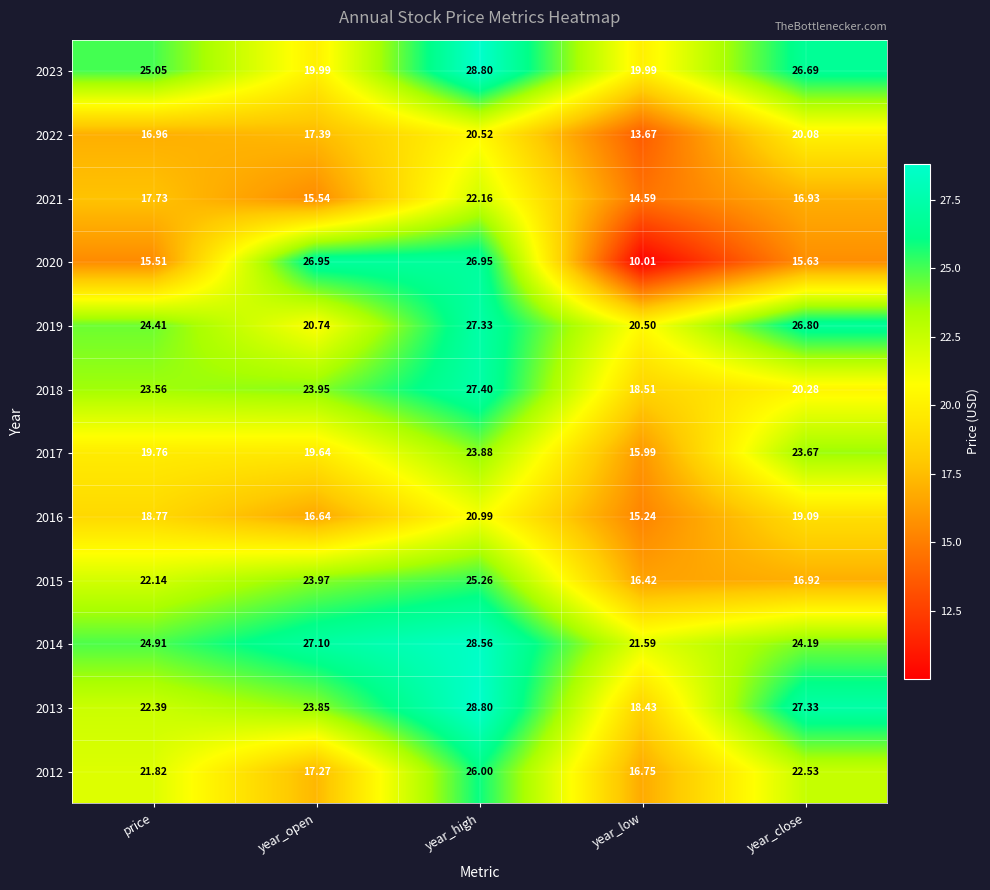

Where does the 2013 series first go above 23?

year_open